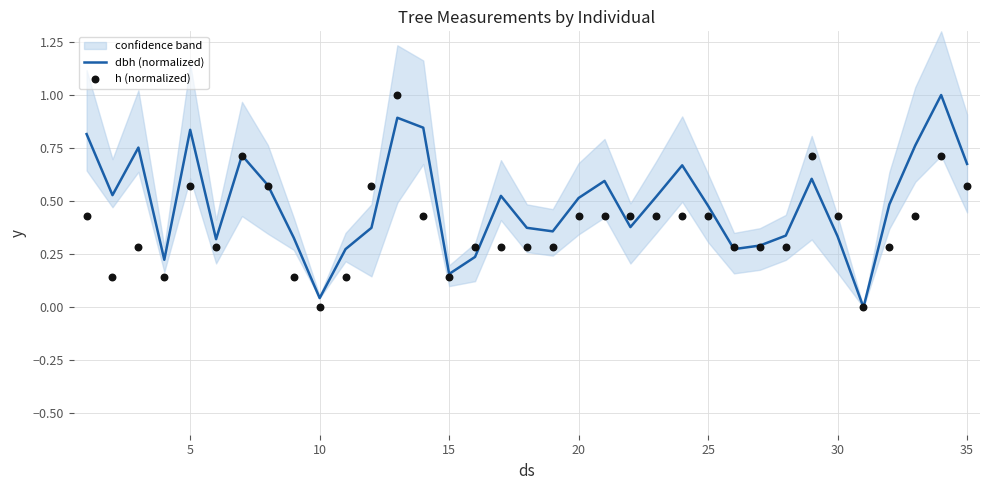

Which series contains the lowest Y value?

dbh (normalized)